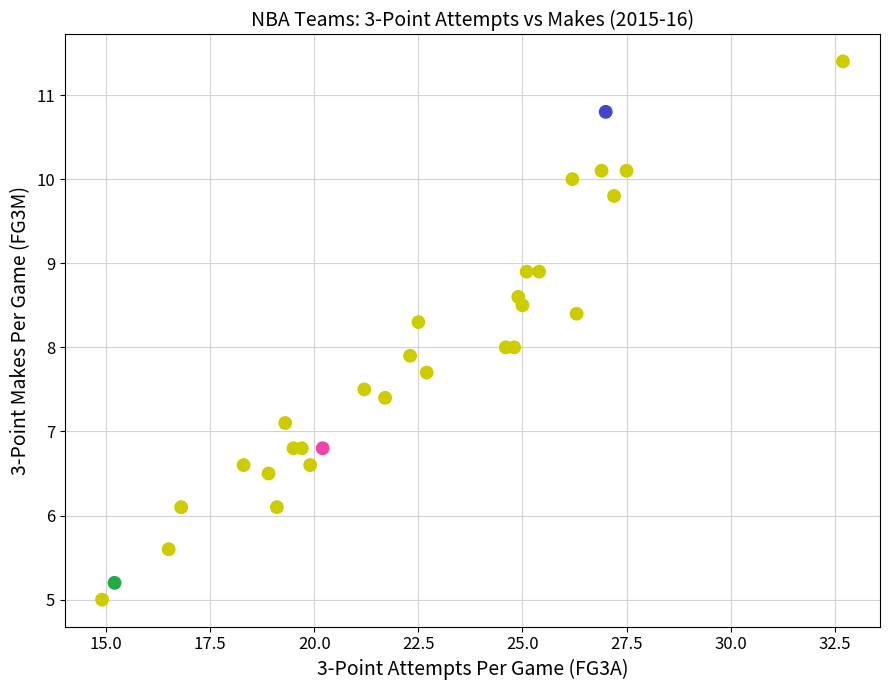

What is the range of X values (max minus min)?

17.8